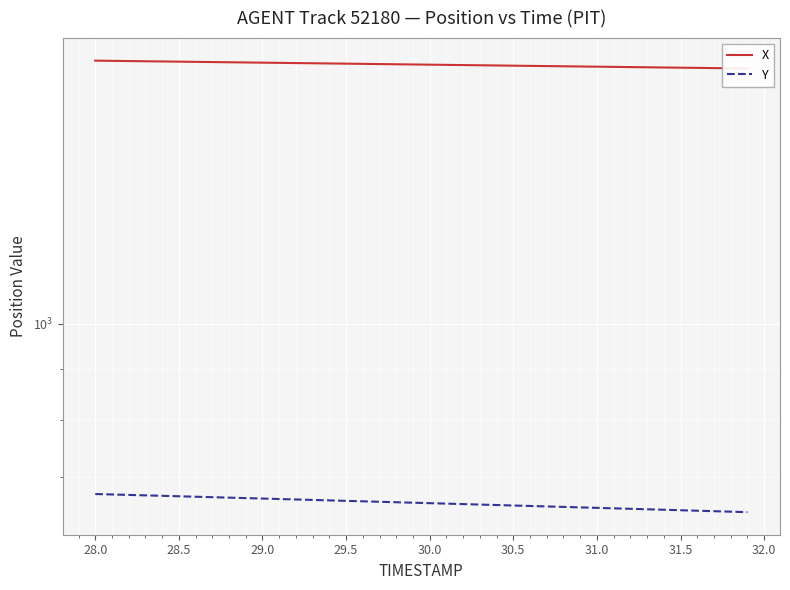

True or false: X and Y intersect in this chart.

False